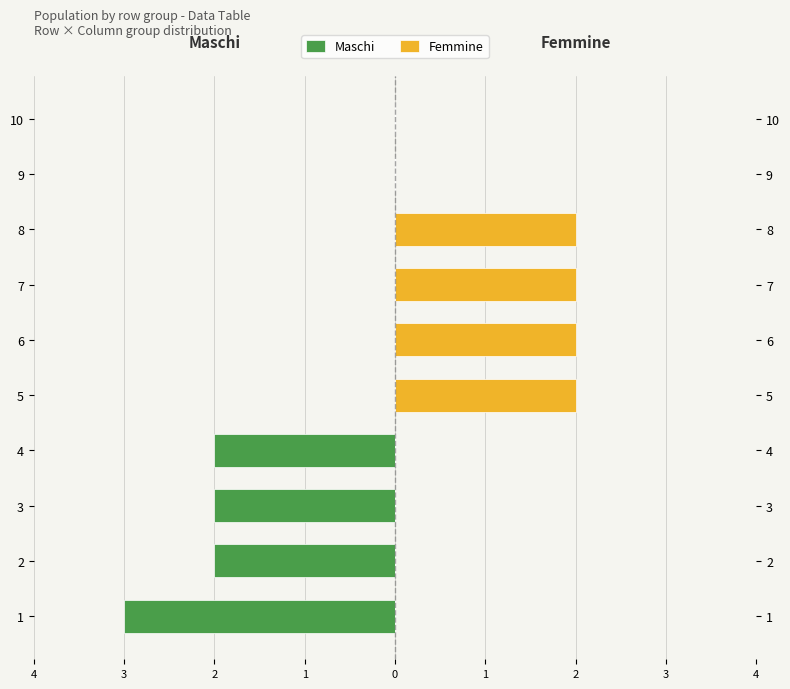

Reading left to right, list all the values displayed in this chart.

Maschi: -3	-2	-2	-2	0	0	0	0	0	0
Femmine: 0	0	0	0	2	2	2	2	0	0